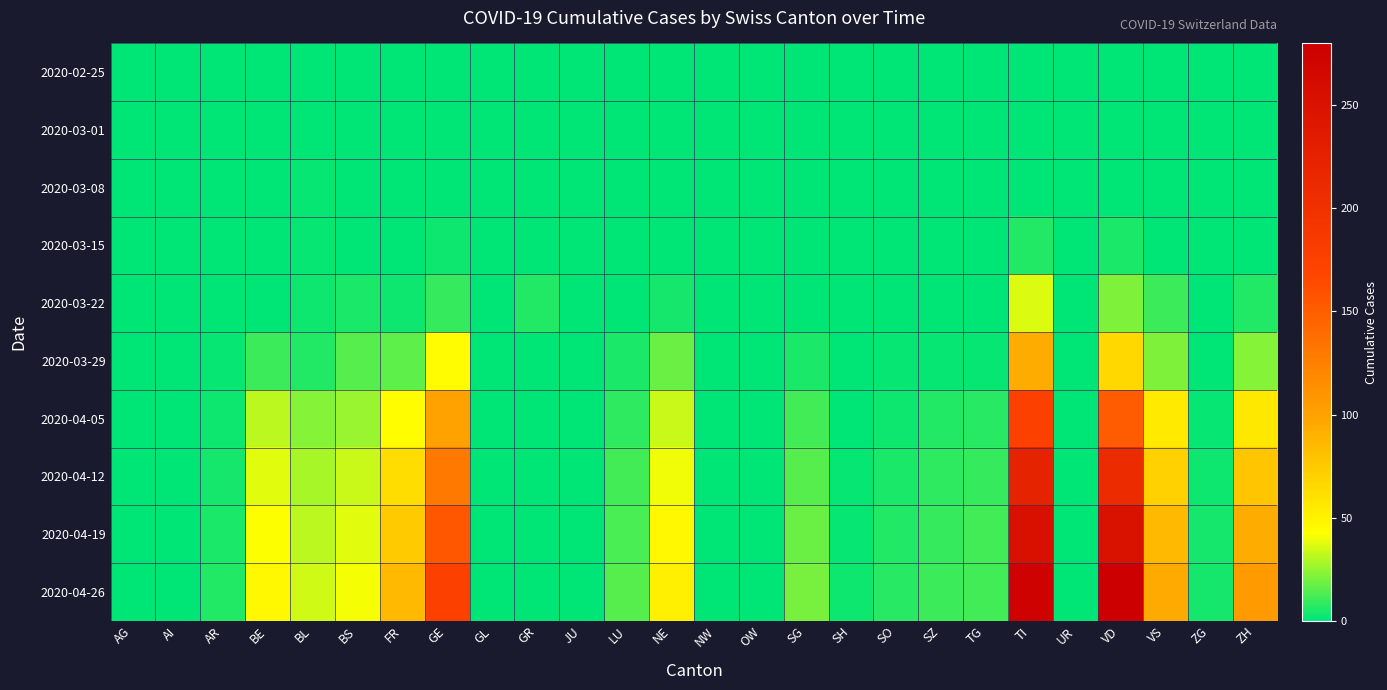

Rank the series by their maximum value, from lowest to highest.

2020-02-25, 2020-03-01, 2020-03-08, 2020-03-15, 2020-03-22, 2020-03-29, 2020-04-05, 2020-04-12, 2020-04-19, 2020-04-26